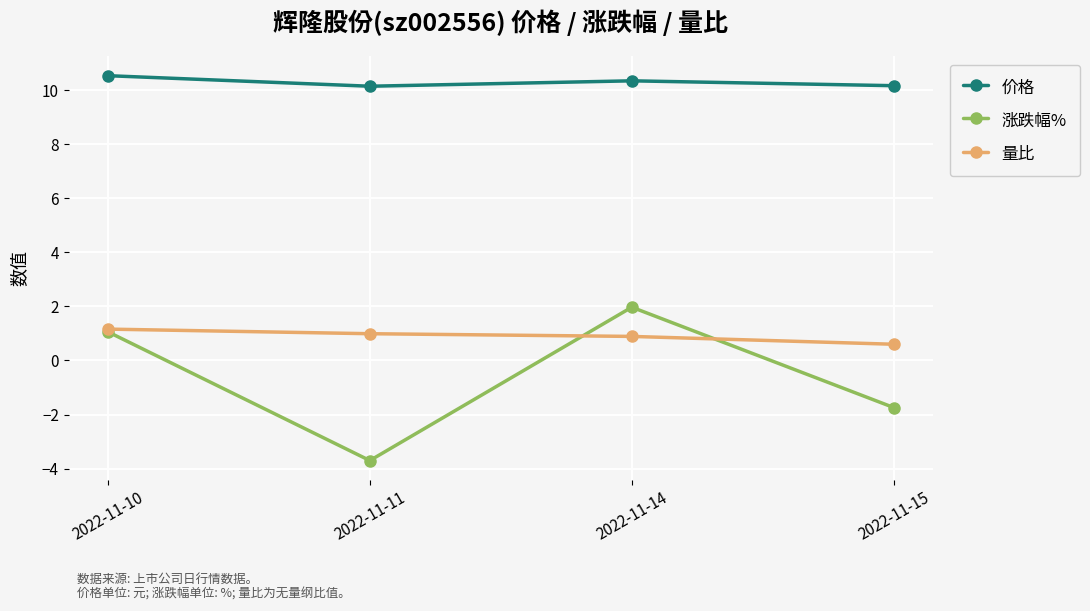

What is the lowest value of the 价格 series?

10.1